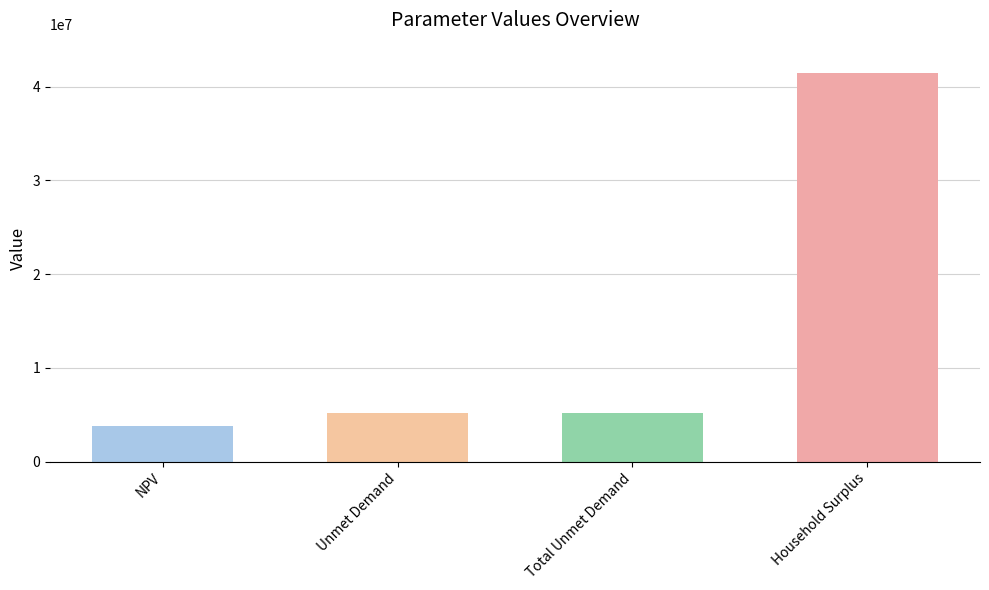

What is the difference between the maximum and minimum values?

37613919.8